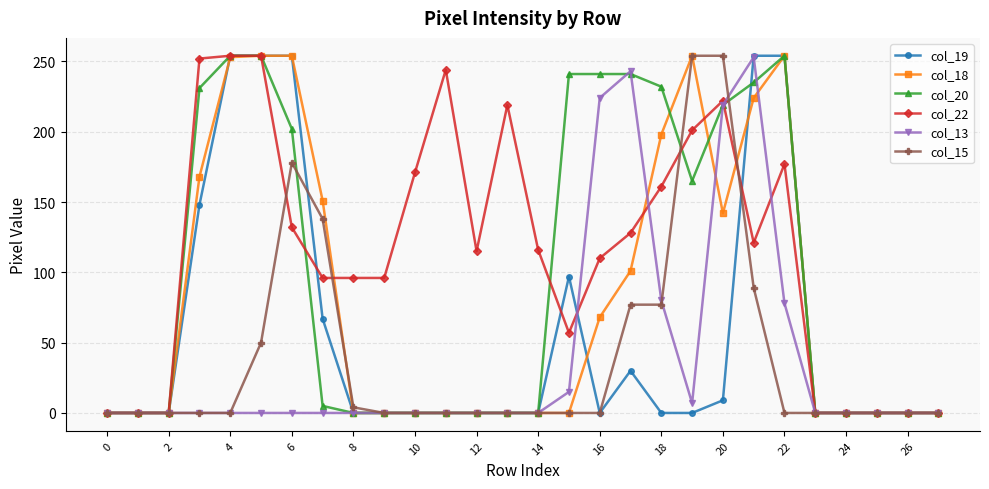

True or false: col_19 has more than 0 points higher than both neighbors.

True